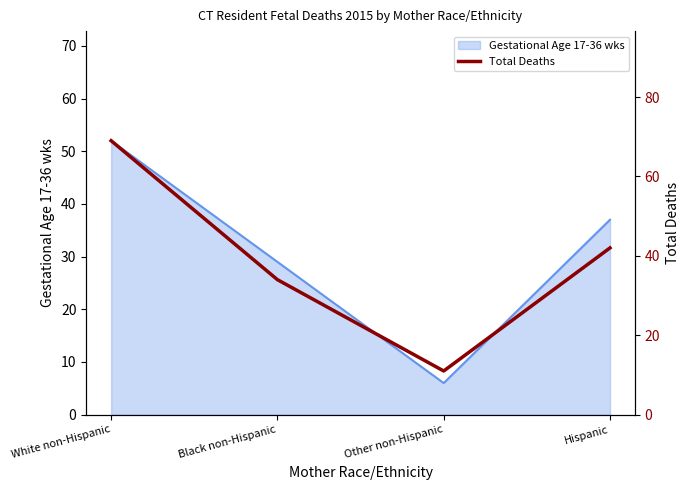

Rank the categories by value from lowest to highest.

Other non-Hispanic, Black non-Hispanic, Hispanic, White non-Hispanic